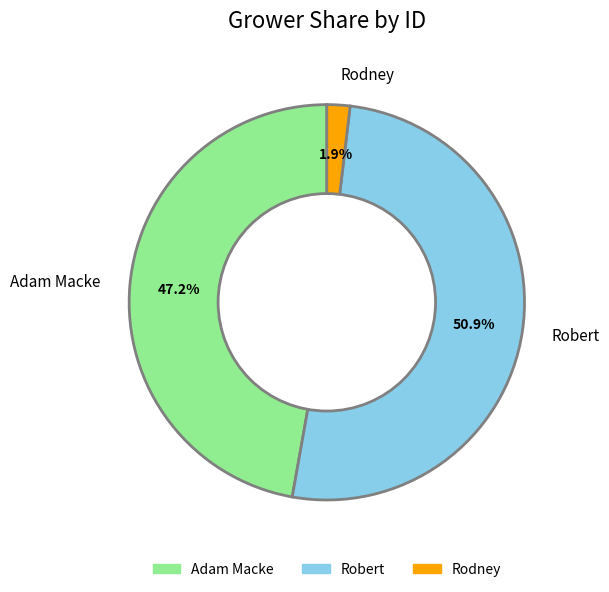

To the nearest percent, what portion does Robert represent?

51%